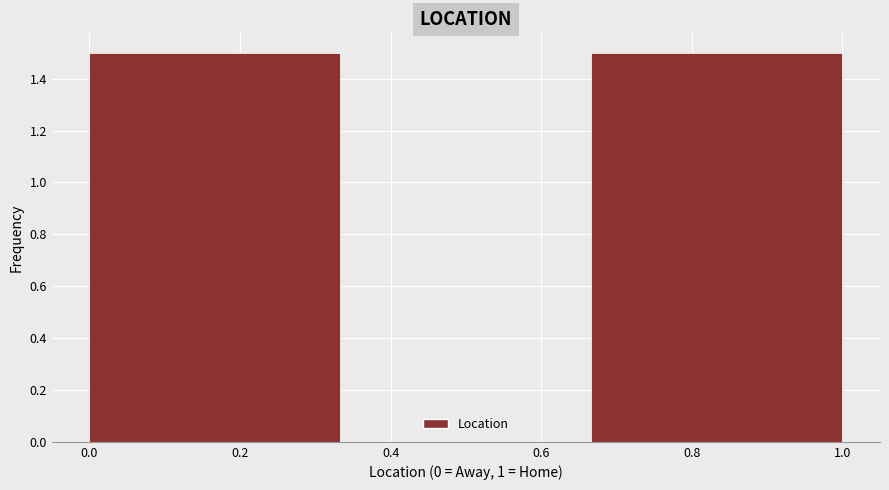

What is the height of the bar covering 0.00 to 0.34 on the x-axis? Neither the bar edges nor the heights are printed on the chart, so give them approximately, as read against the axes.

1.5